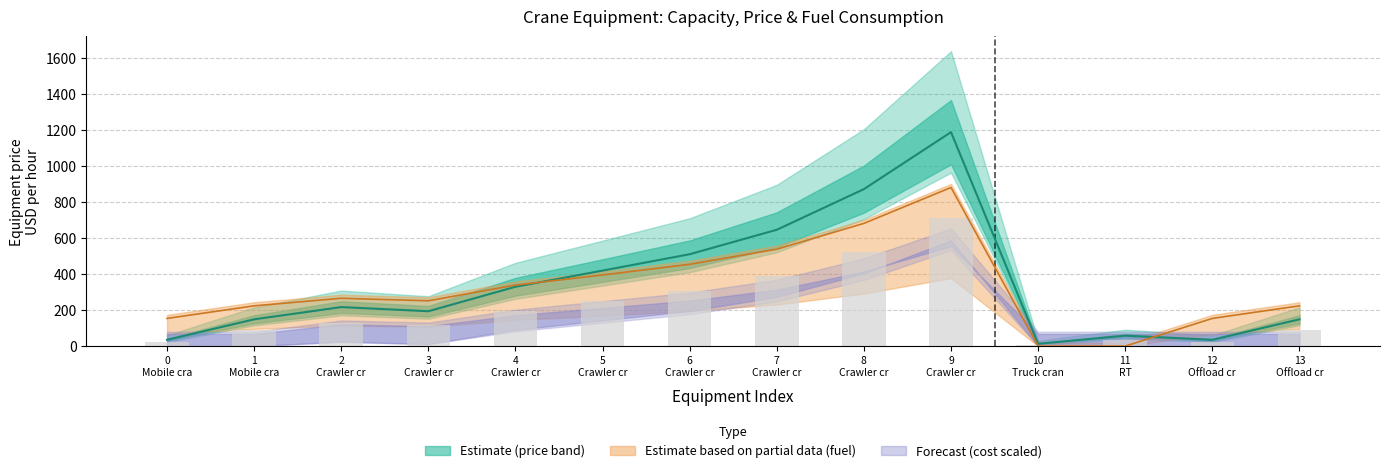

What is the minimum value for Crane capacity tonne?

13.0